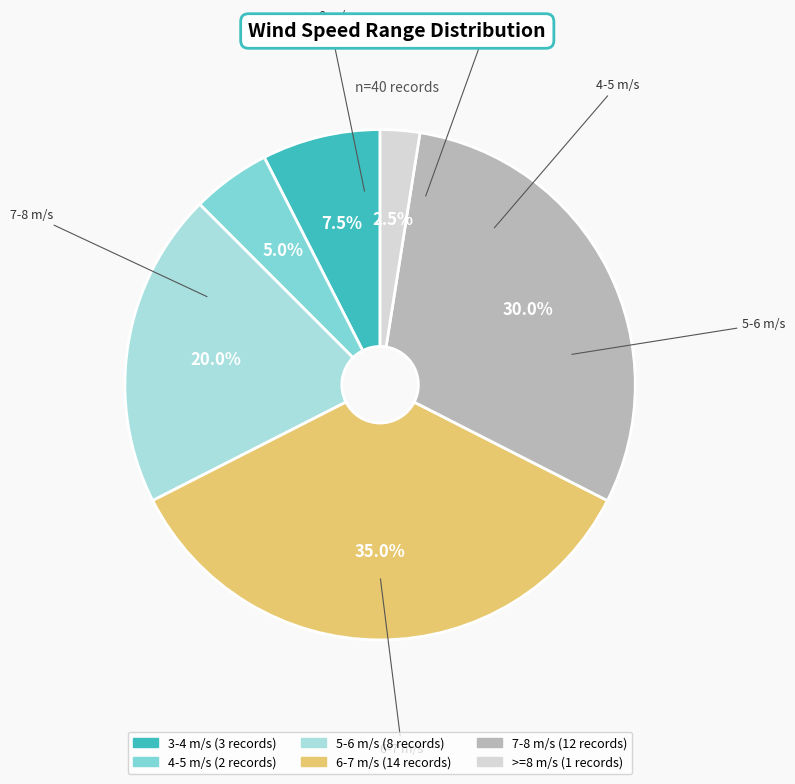

Count the number of slices in the pie.

6